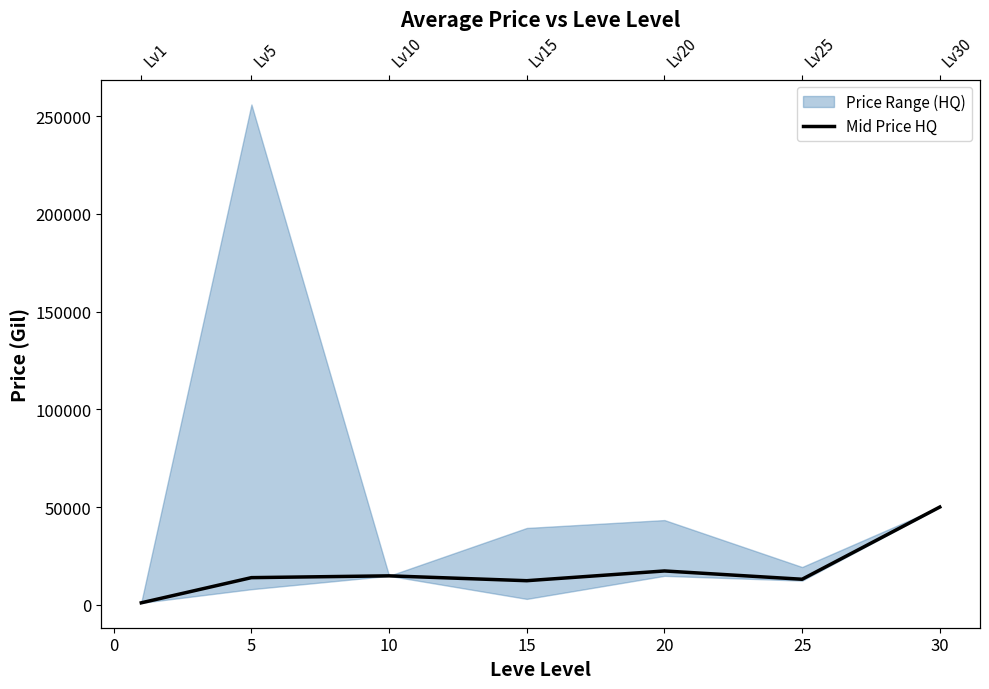

What is the sum of the values at 10 and 5?

28683.3